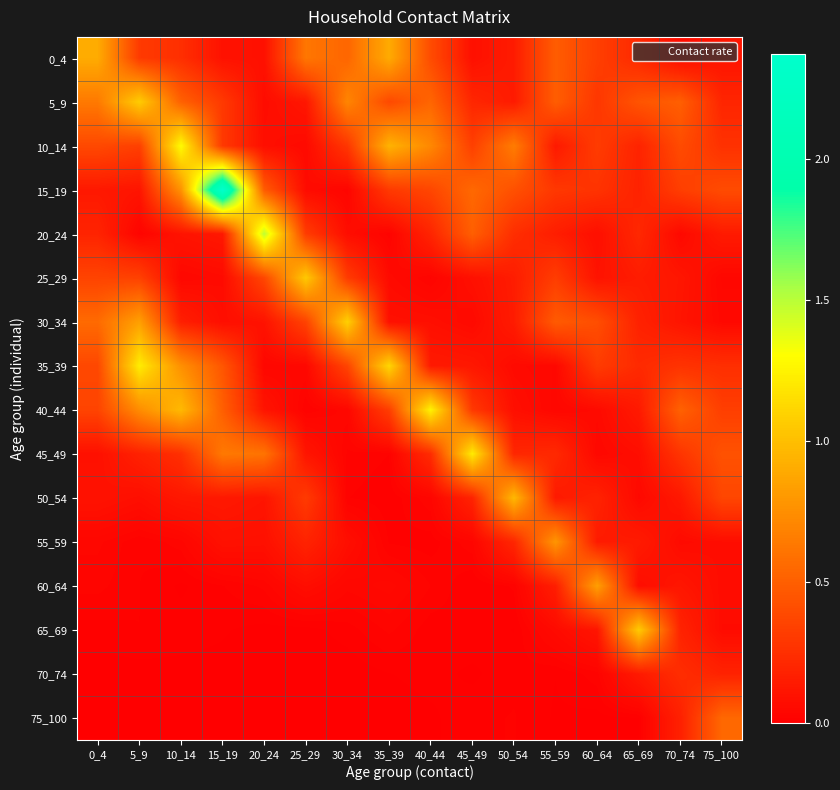

Which category has the lowest value across all series?

25_29